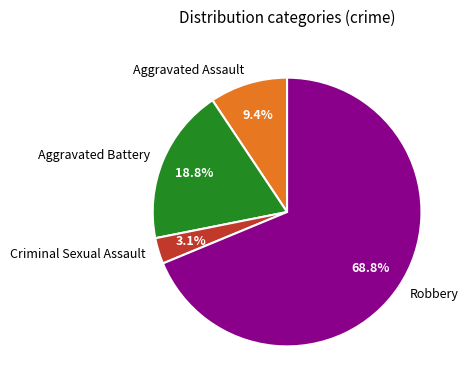

Is the sum of Robbery and Criminal Sexual Assault greater than half?

Yes